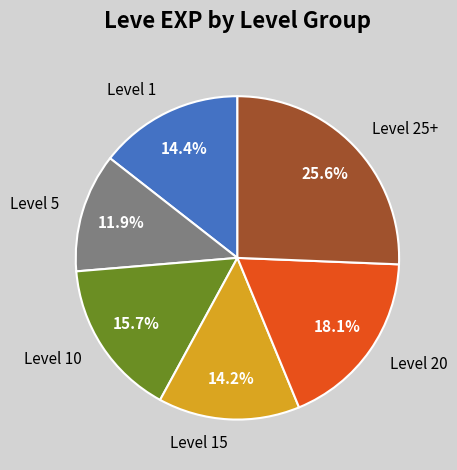

How many slices are in this pie chart?

6